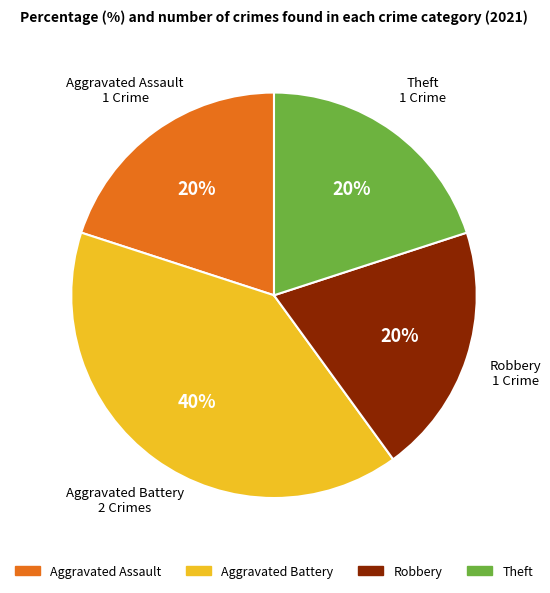

To the nearest percent, what is the difference between the largest and smallest slice percentages?

20%